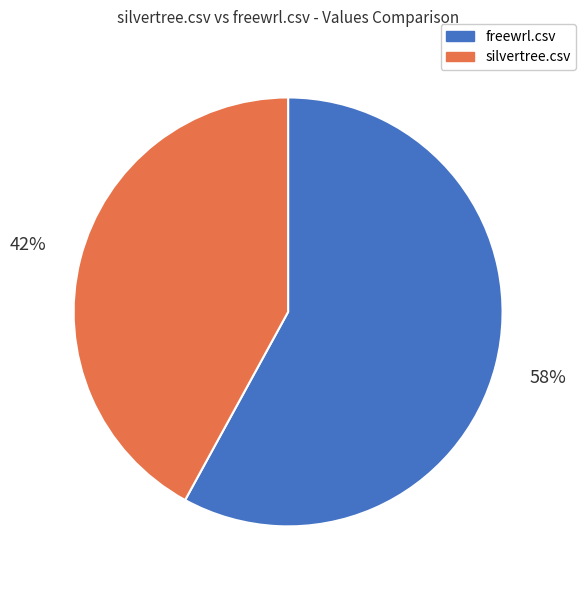

True or false: freewrl.csv accounts for 58% of the total.

True